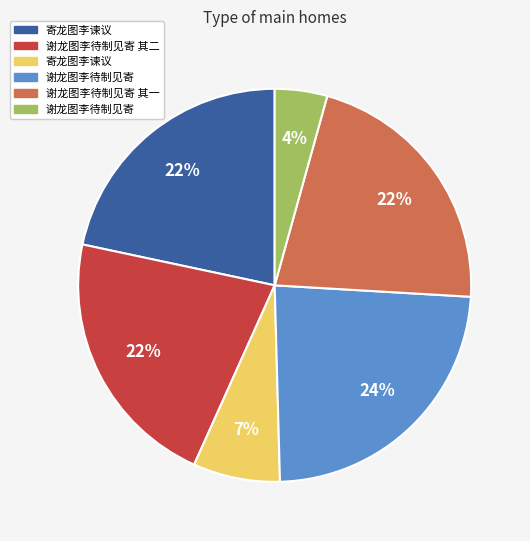

Is there a majority slice in this chart?

No